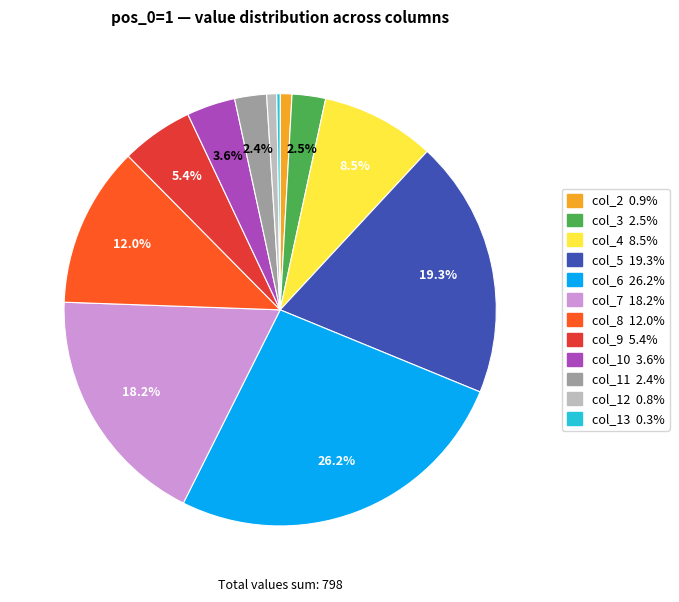

What percentage is NOT represented by col_4?

91.5%